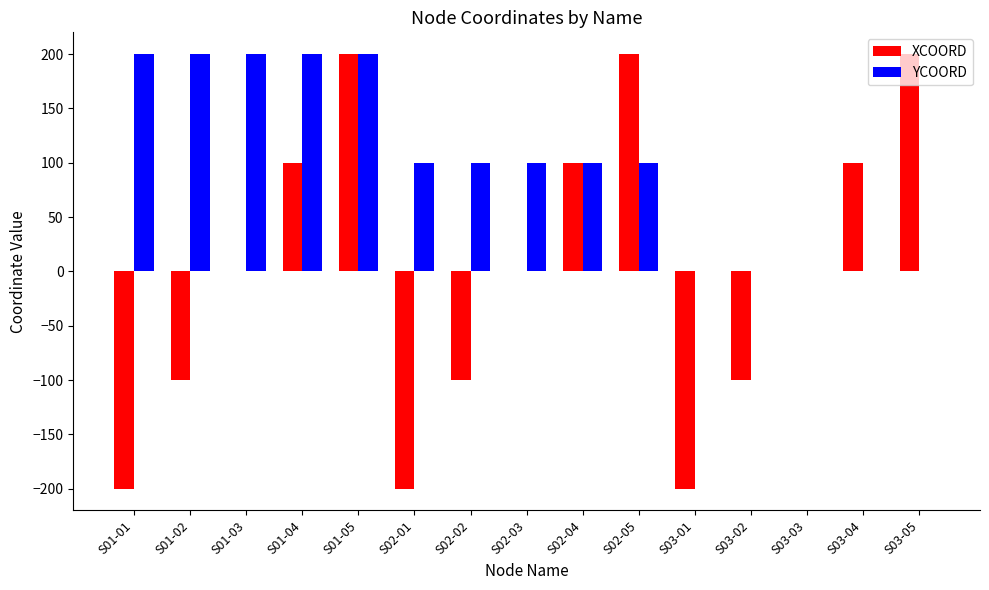

Reading right to left, extract all data points from this chart.

XCOORD: 200	100	0	-100	-200	200	100	0	-100	-200	200	100	0	-100	-200
YCOORD: 0	0	0	0	0	100	100	100	100	100	200	200	200	200	200